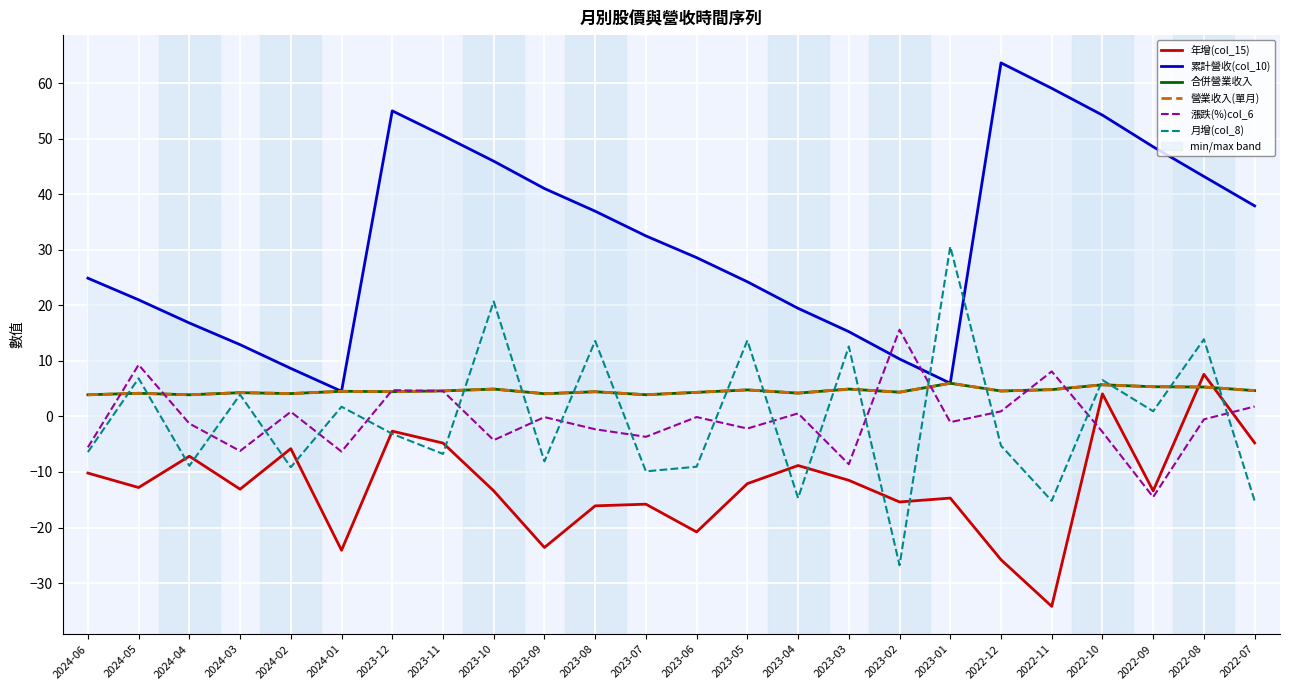

At which label does 漲跌(%)col_6 first exceed 0?

2024-05